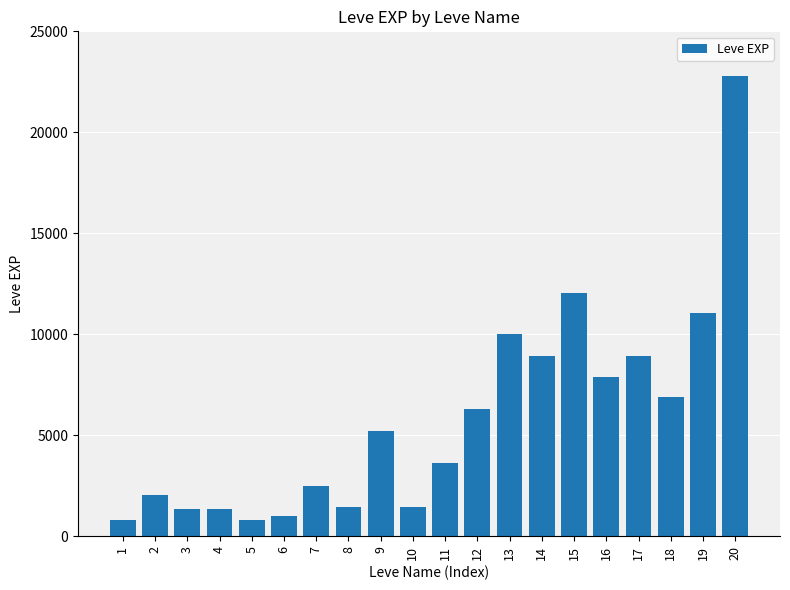

What is the difference between the second highest and second lowest values?

11230